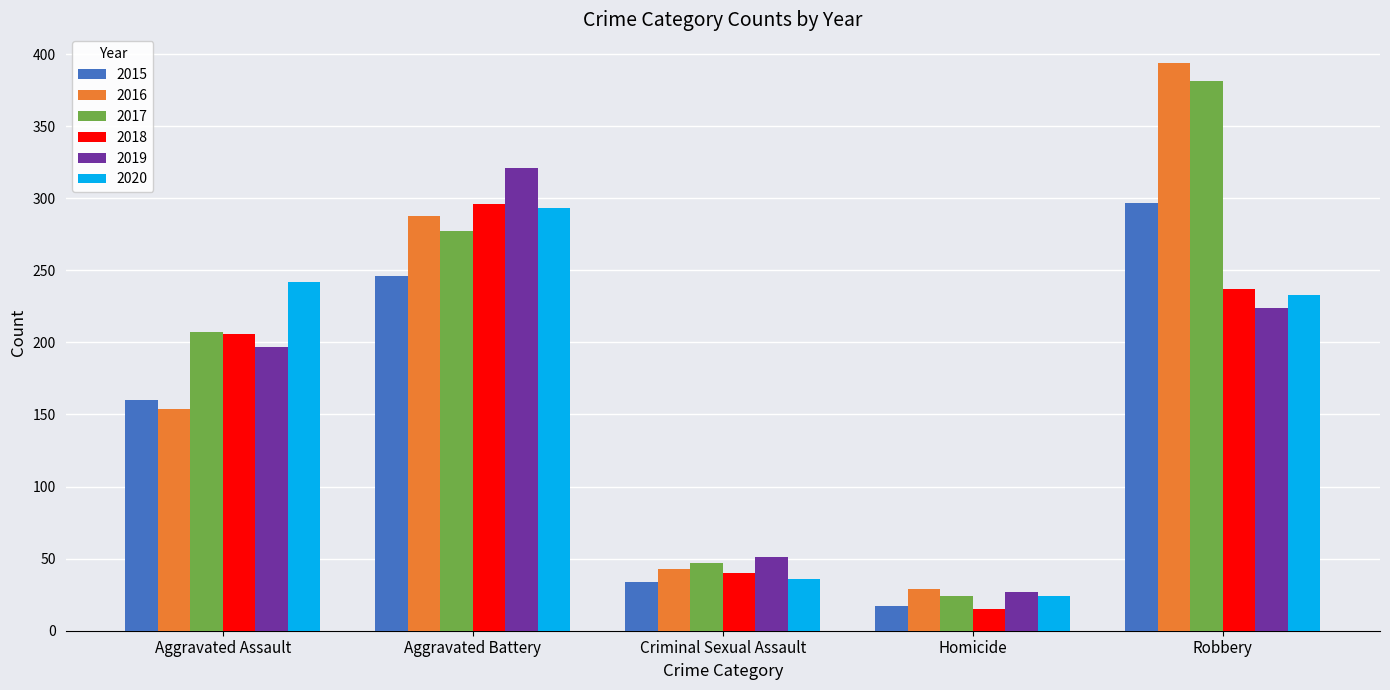

Which series has the largest total across all categories?

2017